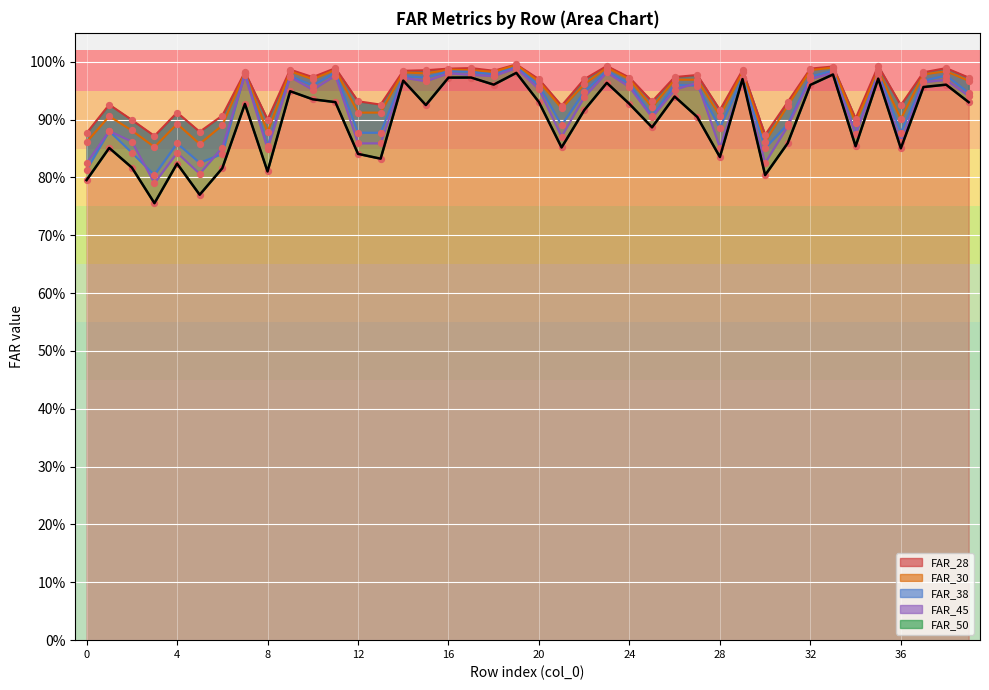

At which category is the sum across all series the highest?

19